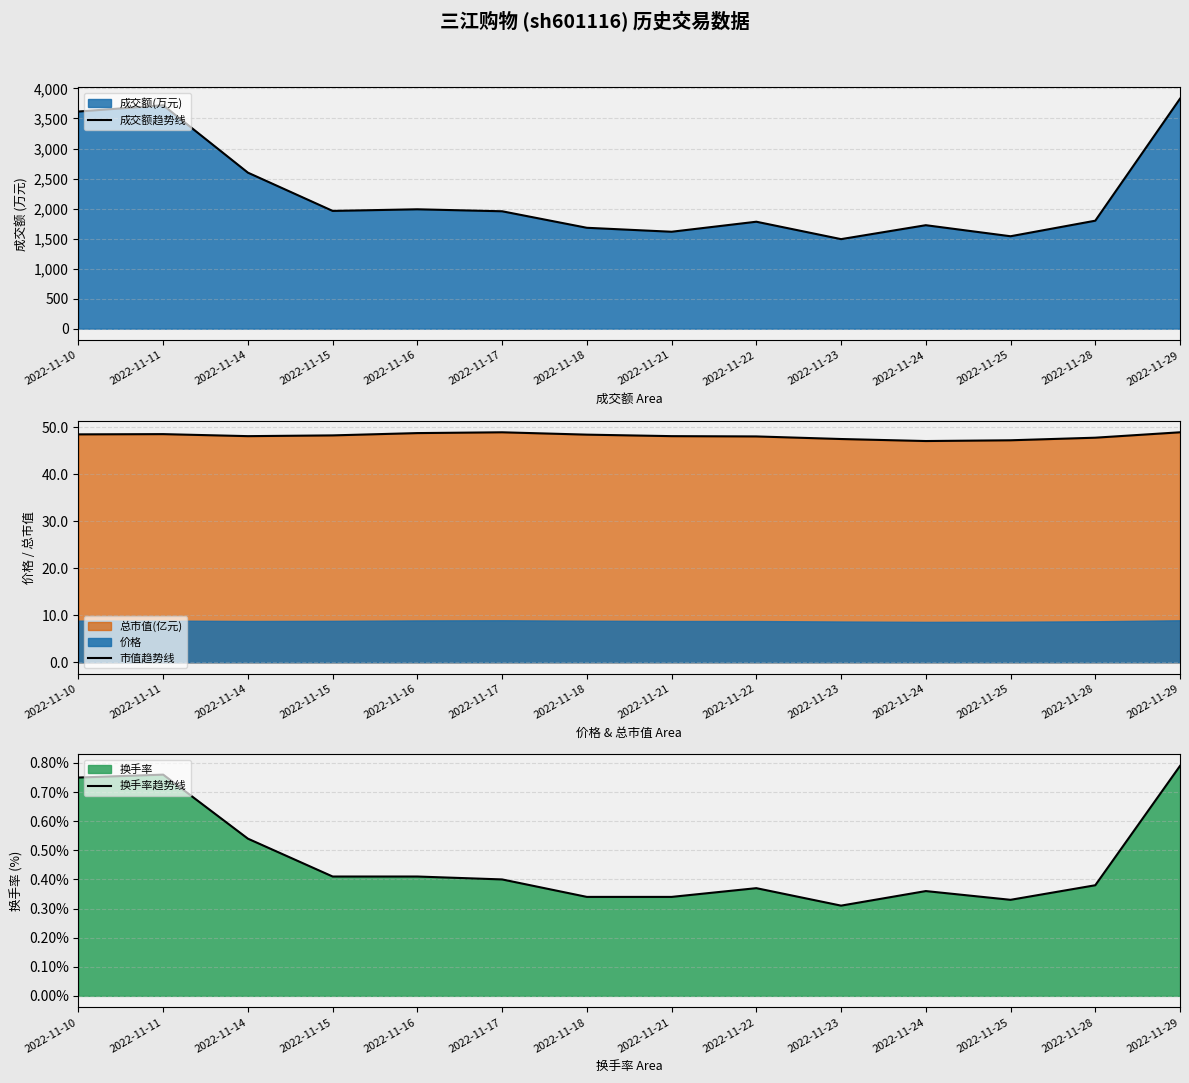

What is the value of the 市值趋势线 point at the 7th from the left?

48.4